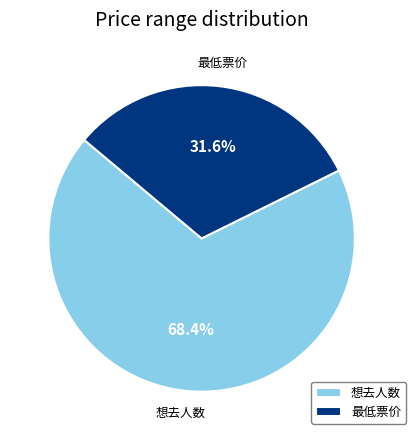

To the nearest percent, what is the difference between the largest and smallest slice percentages?

37%